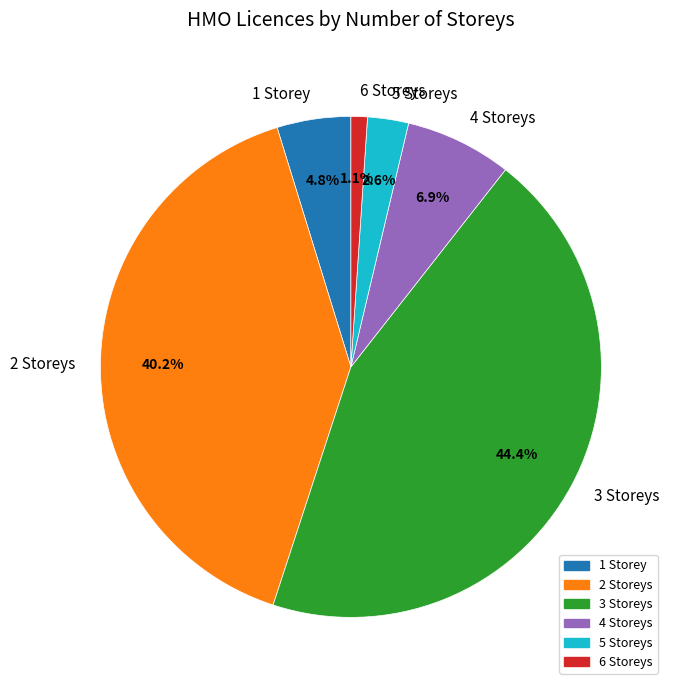

Does any single category account for the majority?

No